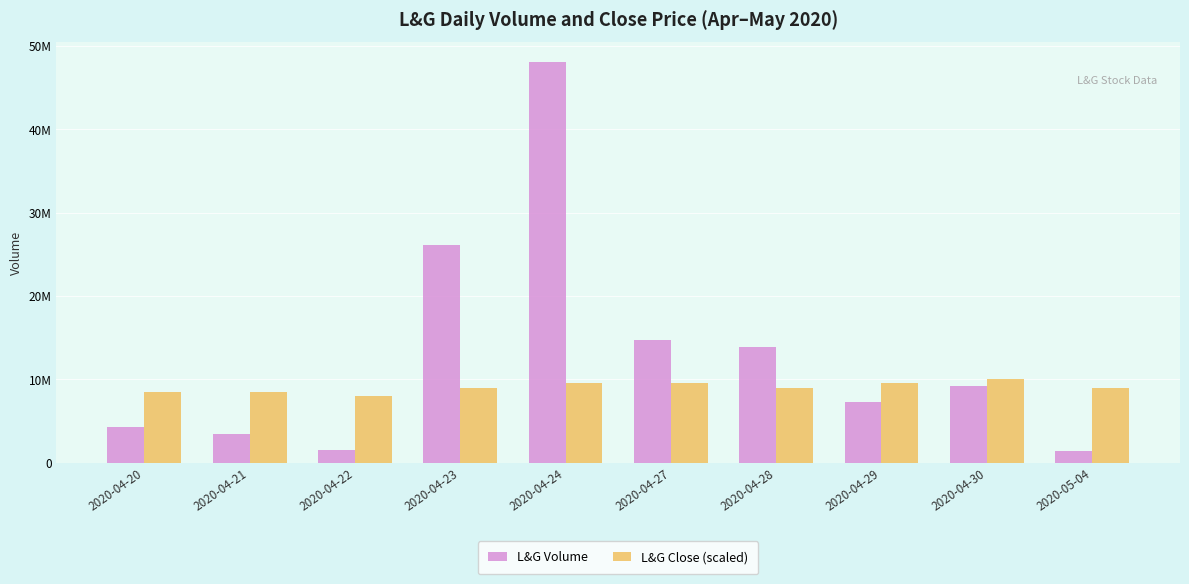

Read the L&G Volume value at 2020-04-30.

9137300